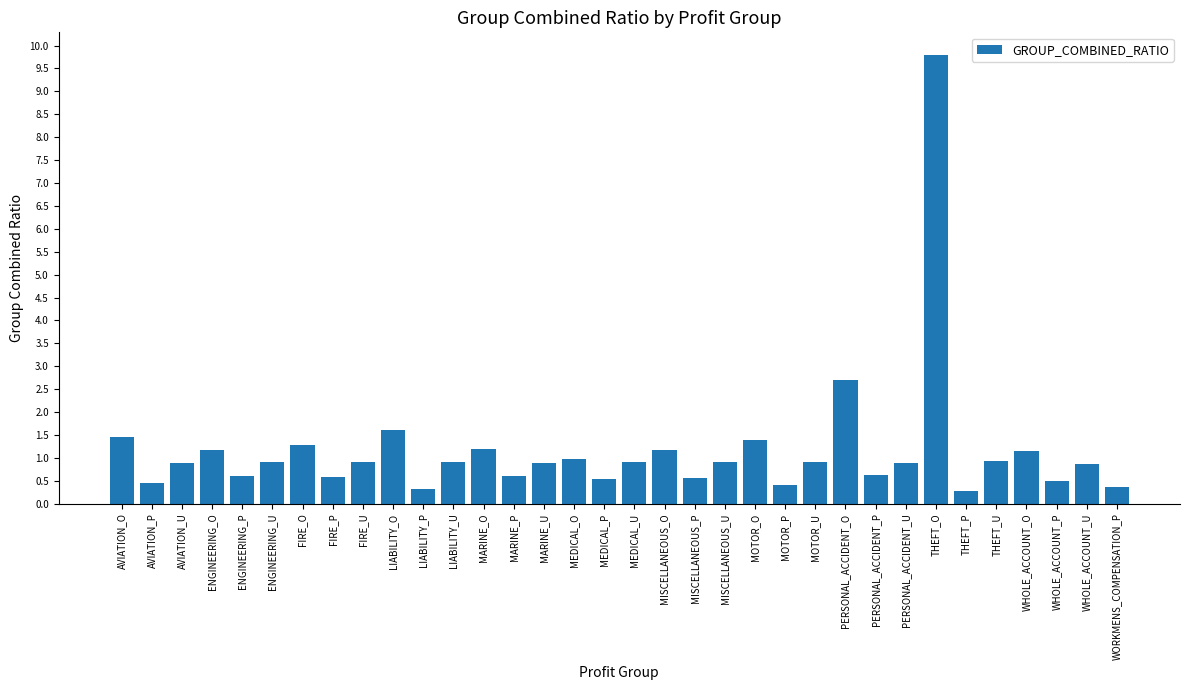

Which label corresponds to the largest value in the chart?

THEFT_O